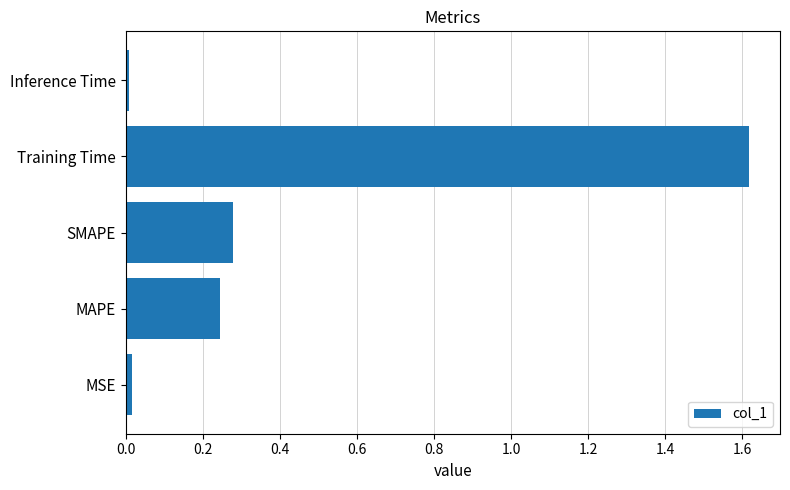

Is it true that the value at MSE is 0.0?

True